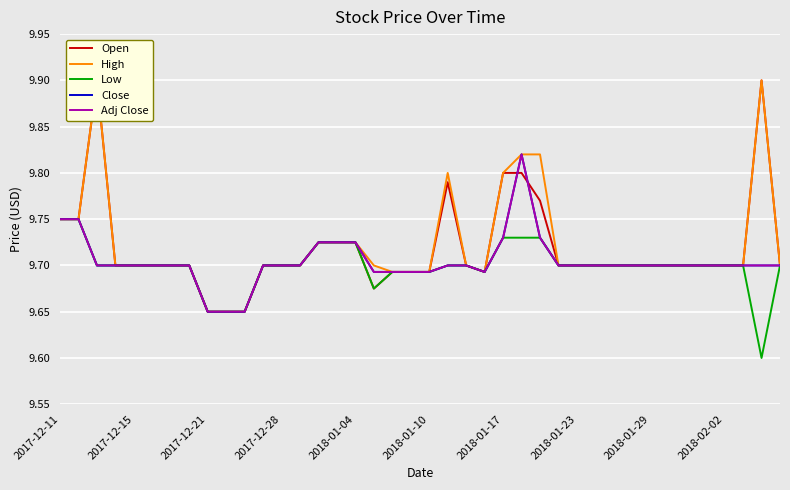

Rank the series at 2017-12-28 from lowest to highest value.

Open, High, Low, Close, Adj Close